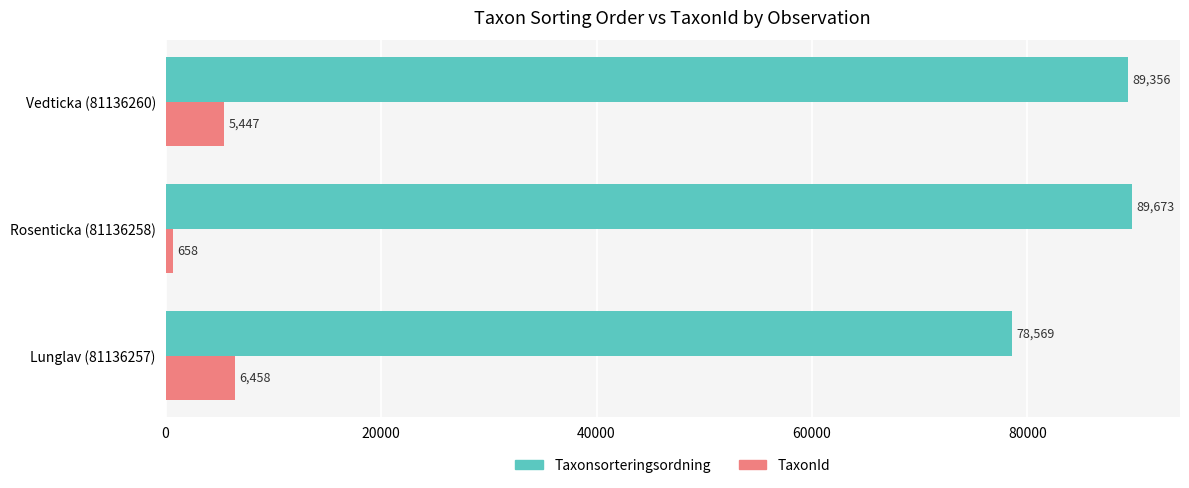

Which series has the largest total across all categories?

Taxonsorteringsordning